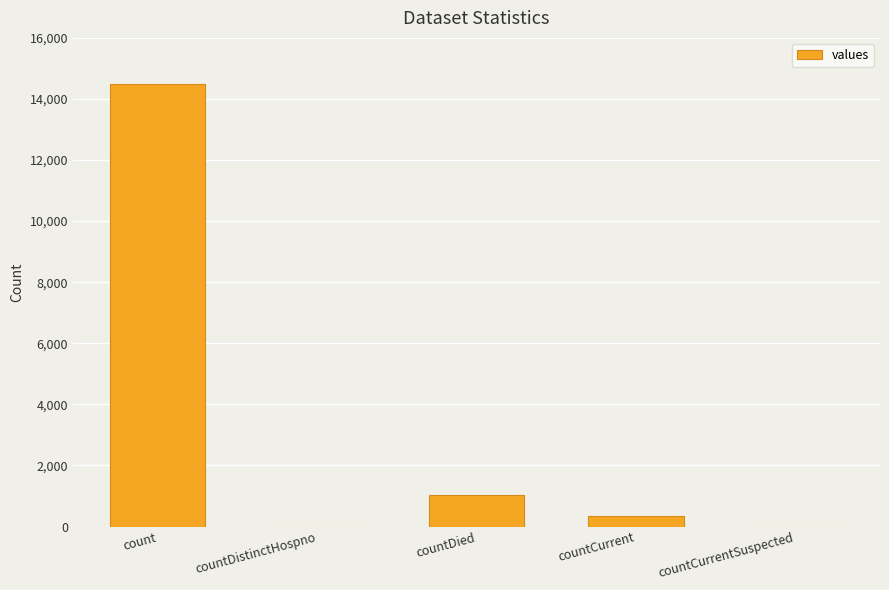

What is the sum of the values at countCurrent and countDied?

1378